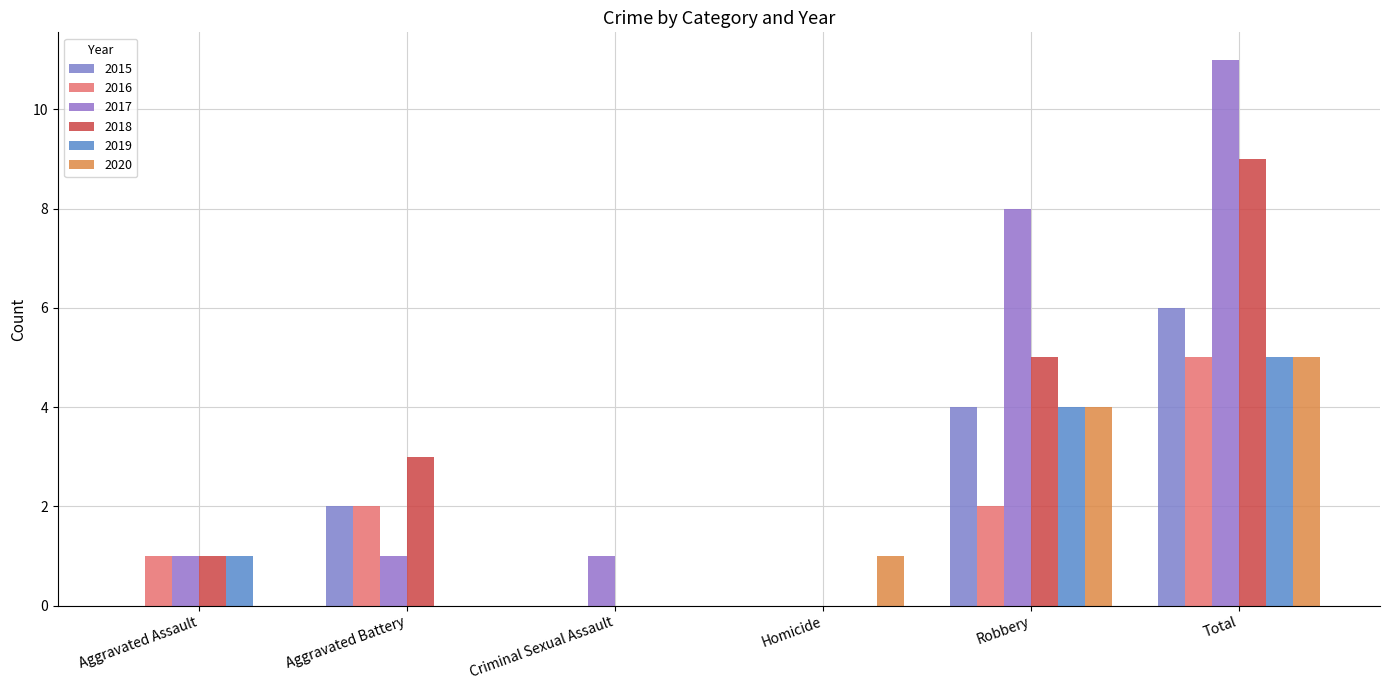

Does the chart contain stacked bars?

No